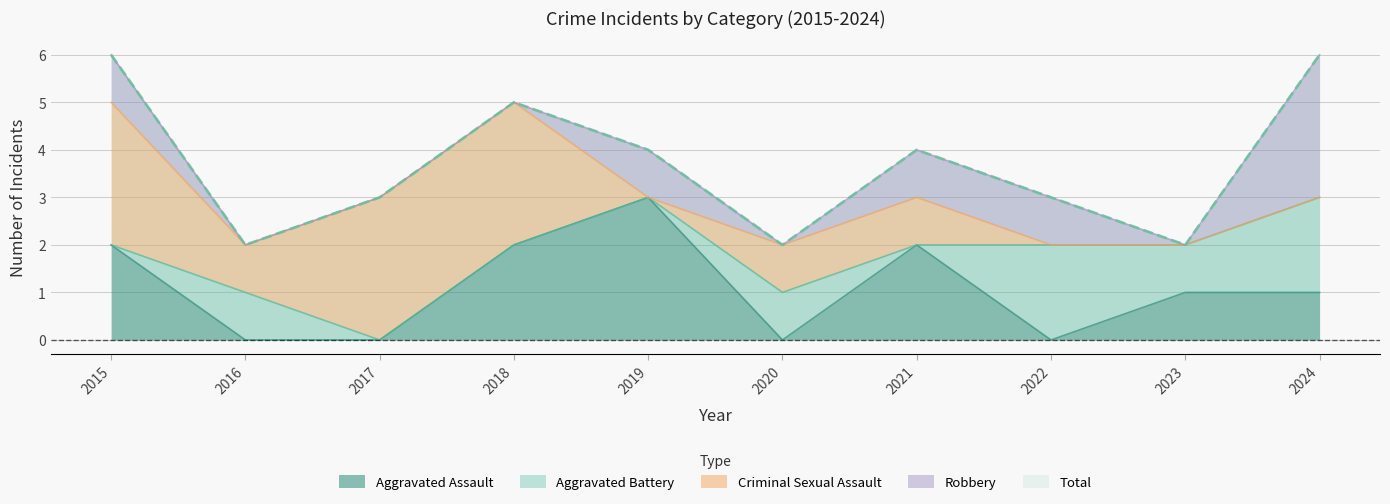

How many interior local valleys does the Aggravated Assault series have?

2